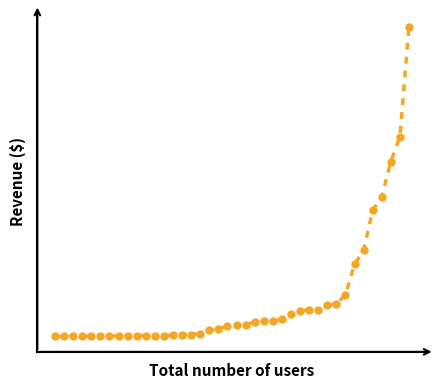

What is the maximum value shown in the chart?

706.0